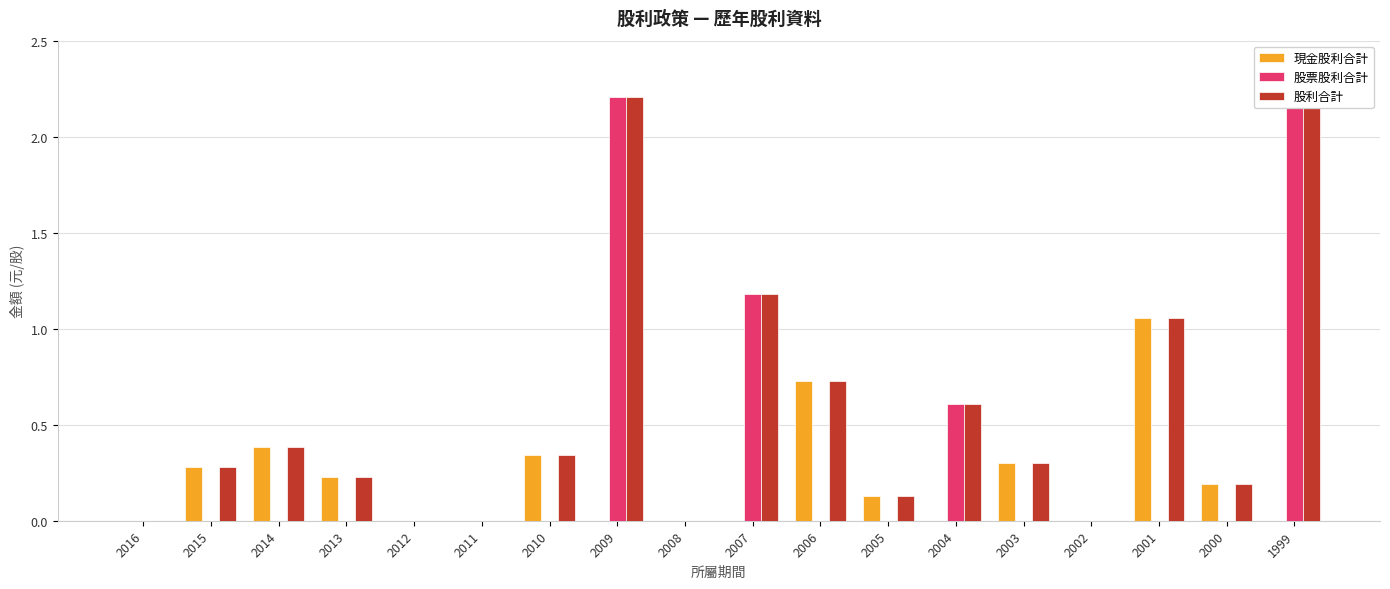

The value of 股票股利合計 at 2005 is 0.0. True or false?

True